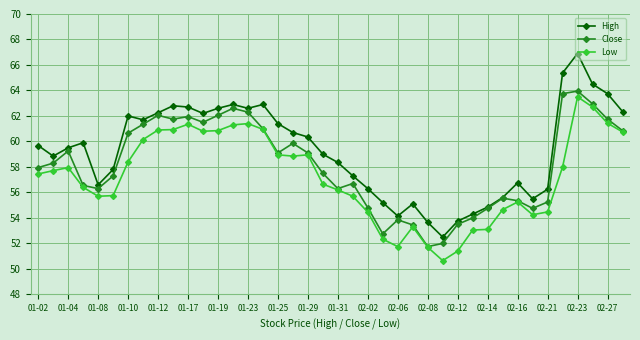

How many distinct data groups are displayed?

3